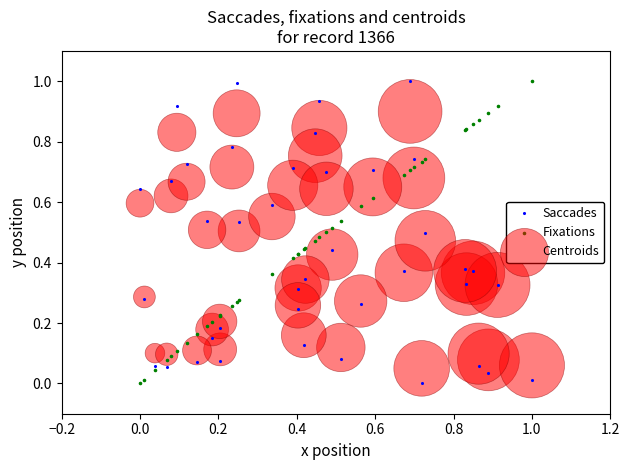

What is the X range (max minus min) for the scatter plot?

1.0